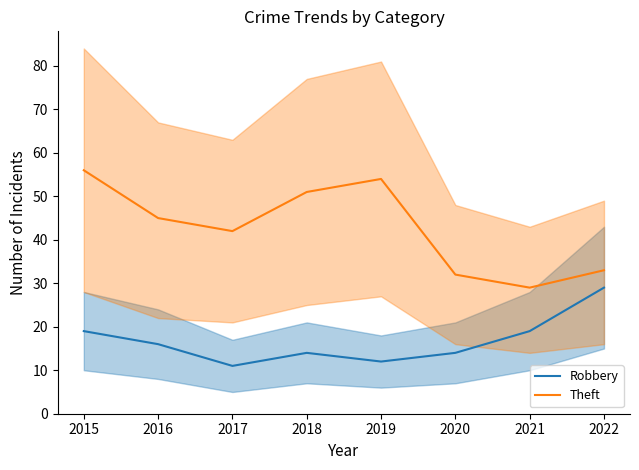

At how many categories does at least one series exceed 34?

5